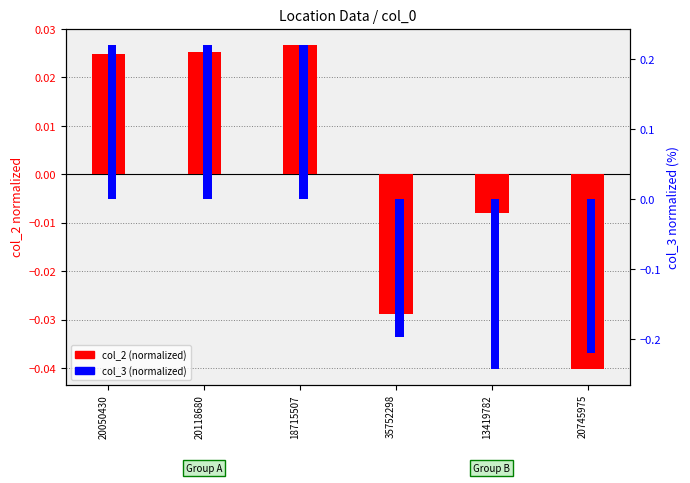

What is the difference between the highest and lowest values at 35752298?

0.2